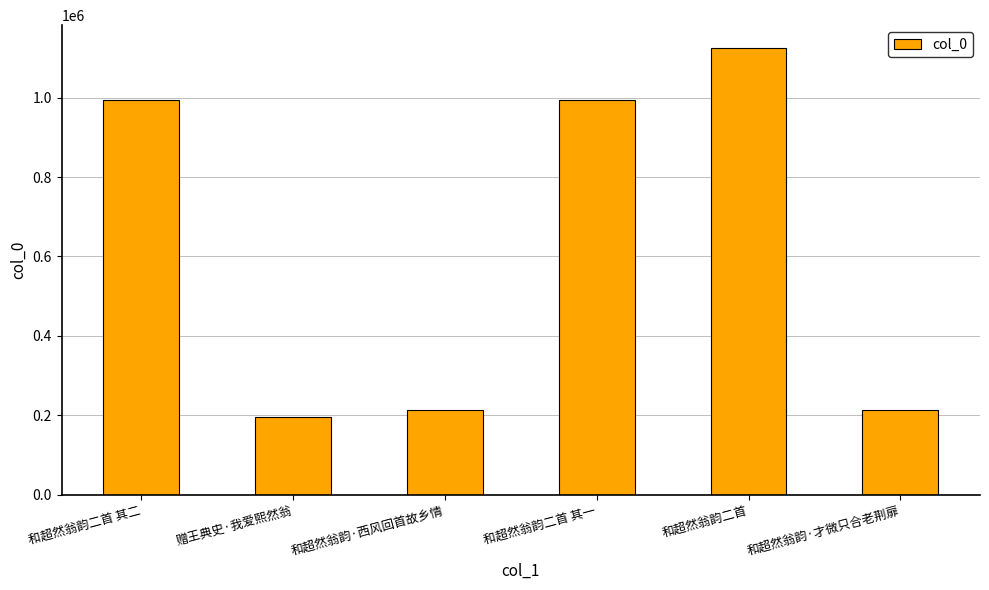

What is the ratio of the value at 和超然翁韵二首 to the value at 和超然翁韵·西风回首故乡情?

5.3